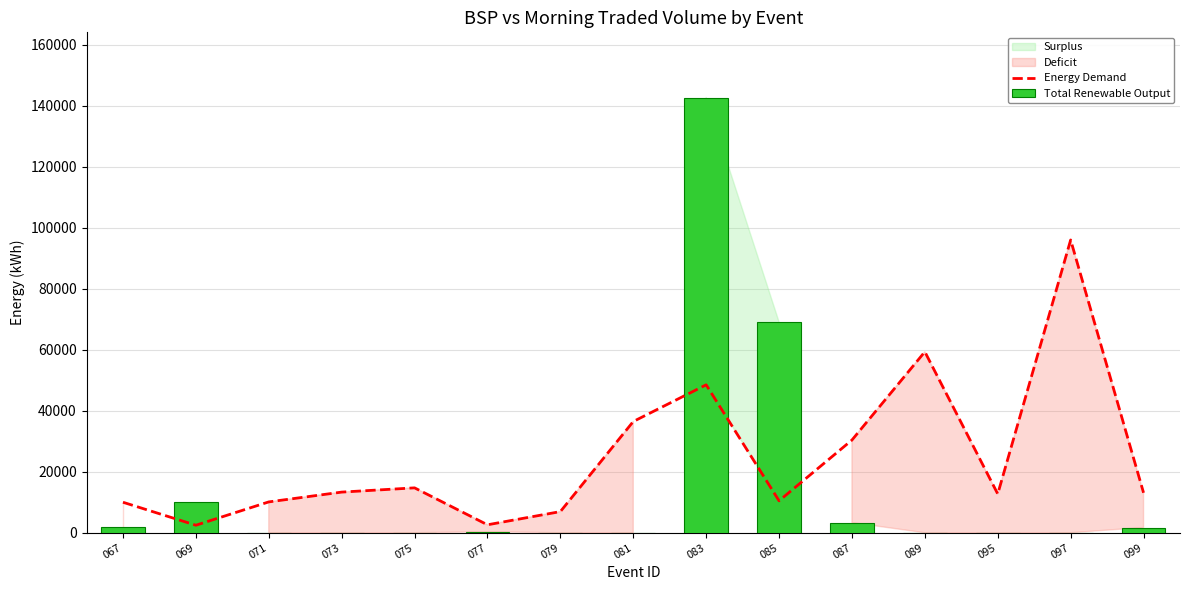

How many values in the Energy Demand series are below 13104?

7